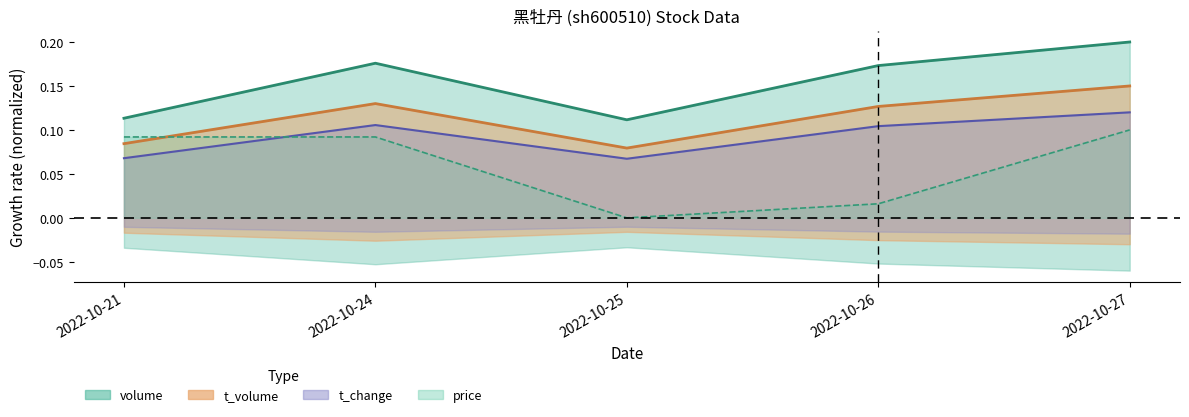

The value of t_change at 2022-10-24 is 0.1. True or false?

True